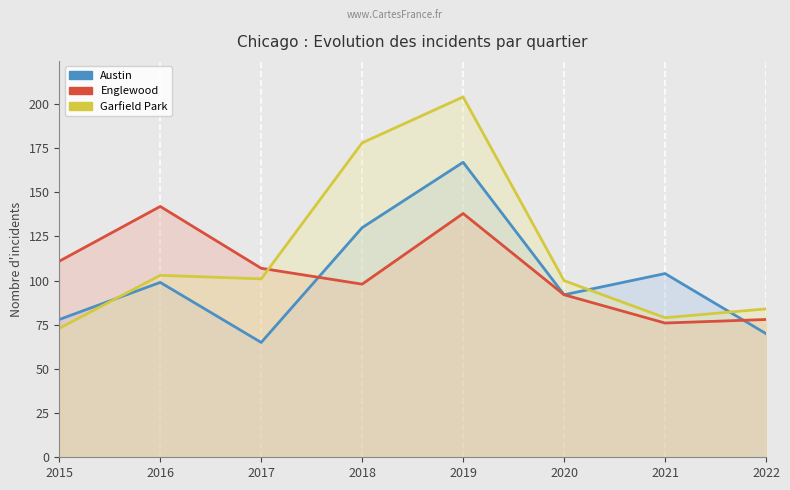

How many interior local valleys does the Englewood series have?

2